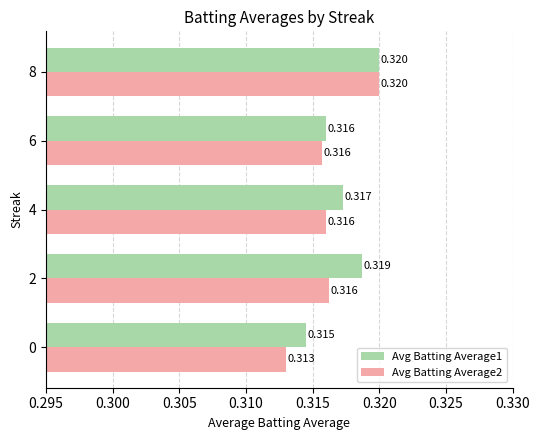

Is the value of Avg Batting Average1 at 0 greater than the value of Avg Batting Average2 at 6?

No